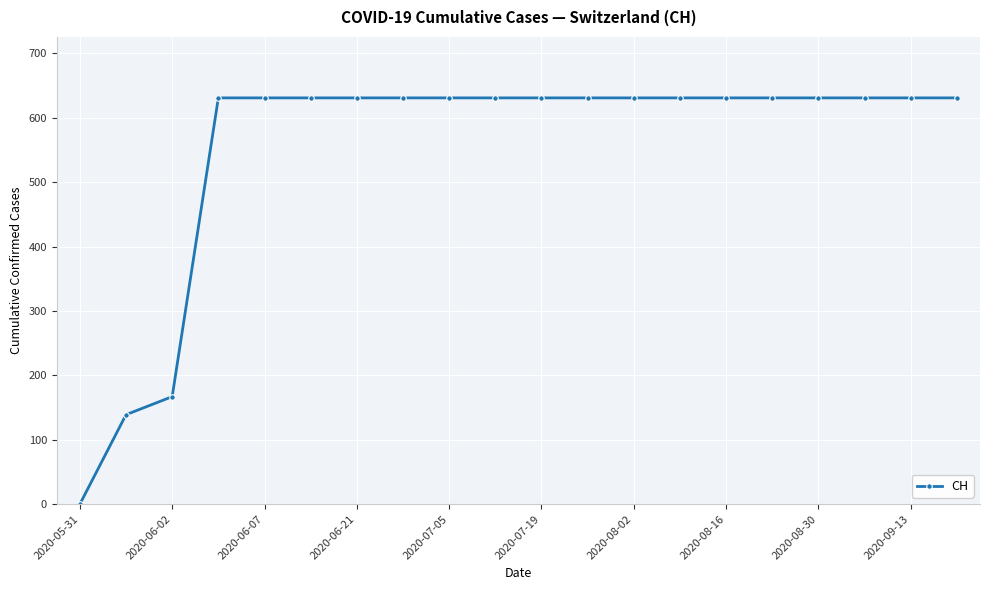

Reading left to right, list all the values displayed in this chart.

0	139	167	631	631	631	631	631	631	631	631	631	631	631	631	631	631	631	631	631